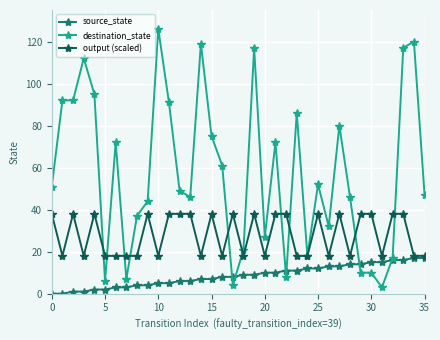

Which series has the widest spread of values?

destination_state